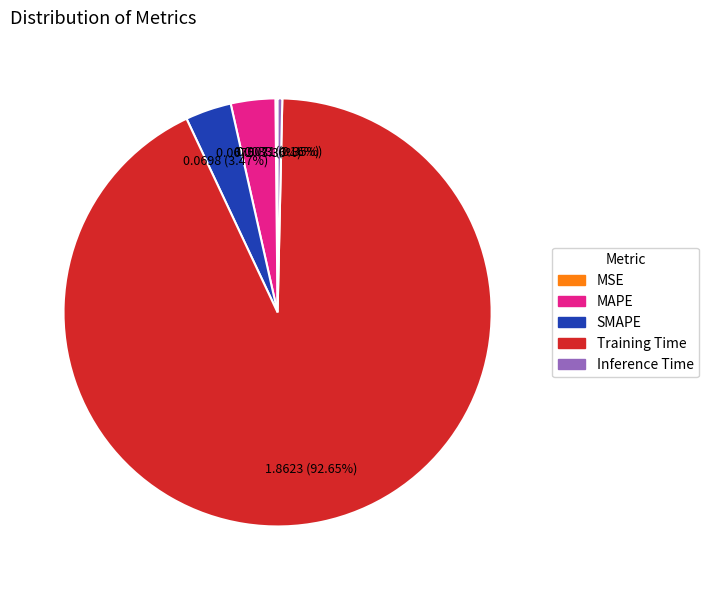

Between Inference Time and SMAPE, which is larger?

SMAPE